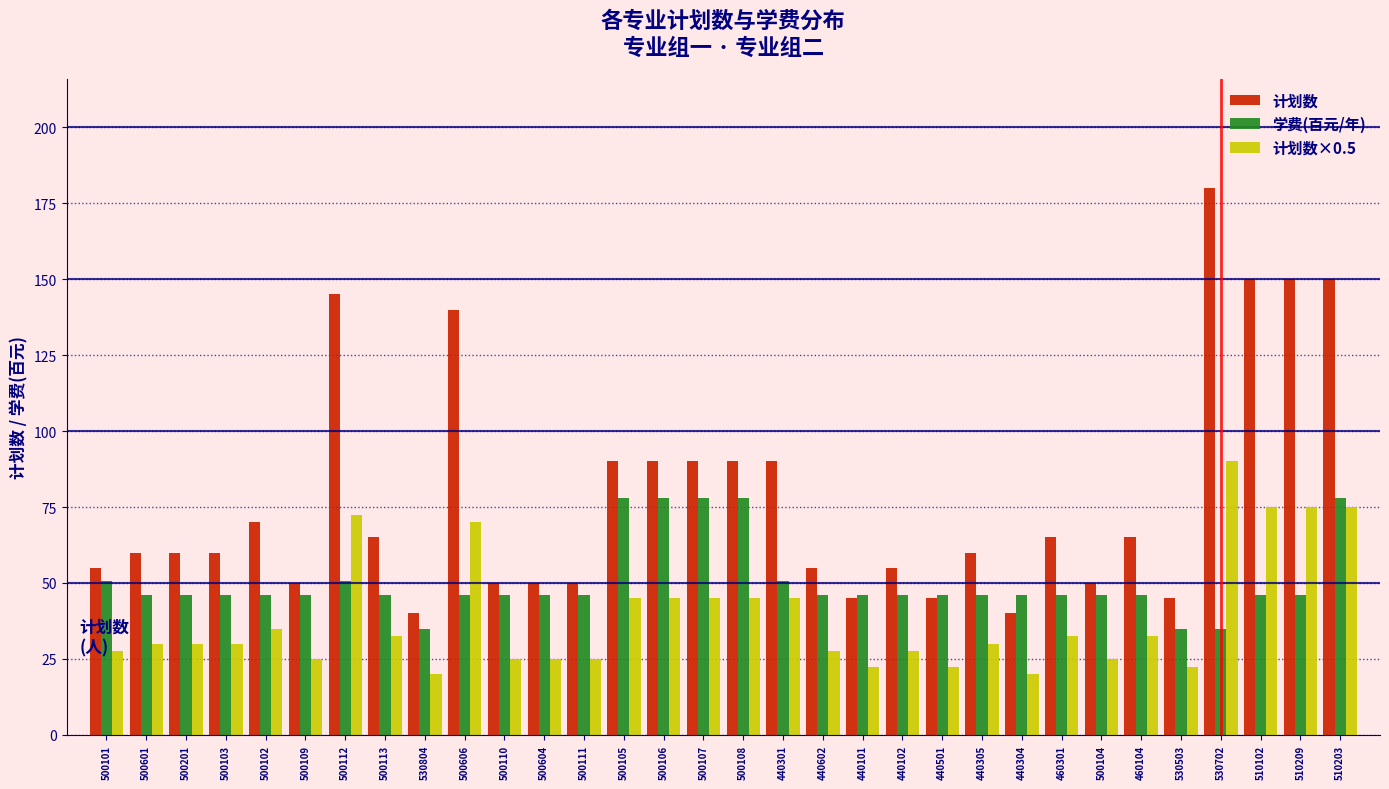

Between 500112 and 440602, which series saw the biggest shift?

计划数